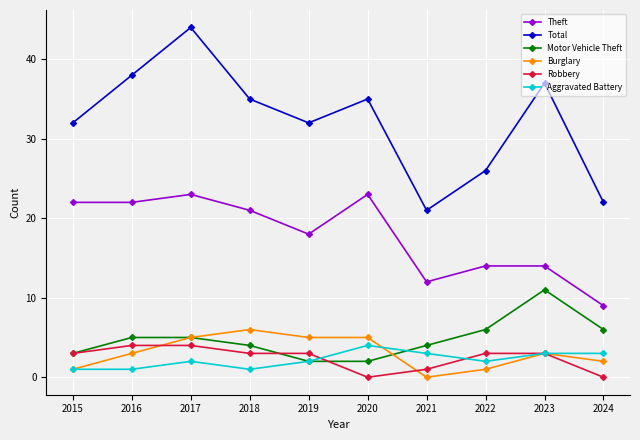

At which category is the sum across all series the highest?

2017